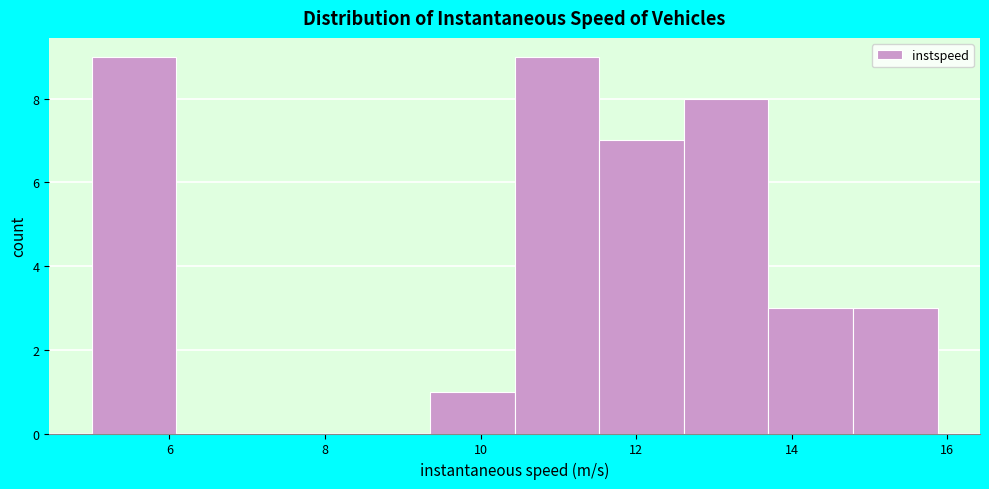

Reading left to right, transcribe this chart: for each bar, give the range it covers on the x-axis and its height. Neither the bar edges nor the heights are printed on the chart, so give them approximately, as read against the axes.

5.0 to 6.0: 9
6.0 to 7.2: 0
7.2 to 8.2: 0
8.2 to 9.4: 0
9.4 to 10.4: 1
10.4 to 11.6: 9
11.6 to 12.6: 7
12.6 to 13.8: 8
13.8 to 14.8: 3
14.8 to 15.8: 3